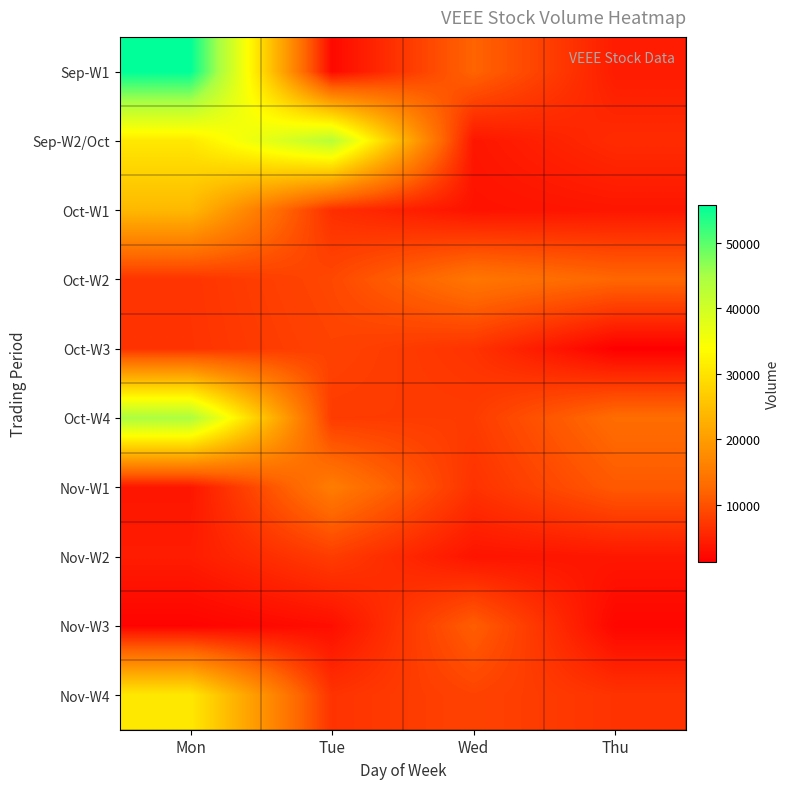

How many data points does each series have?

4